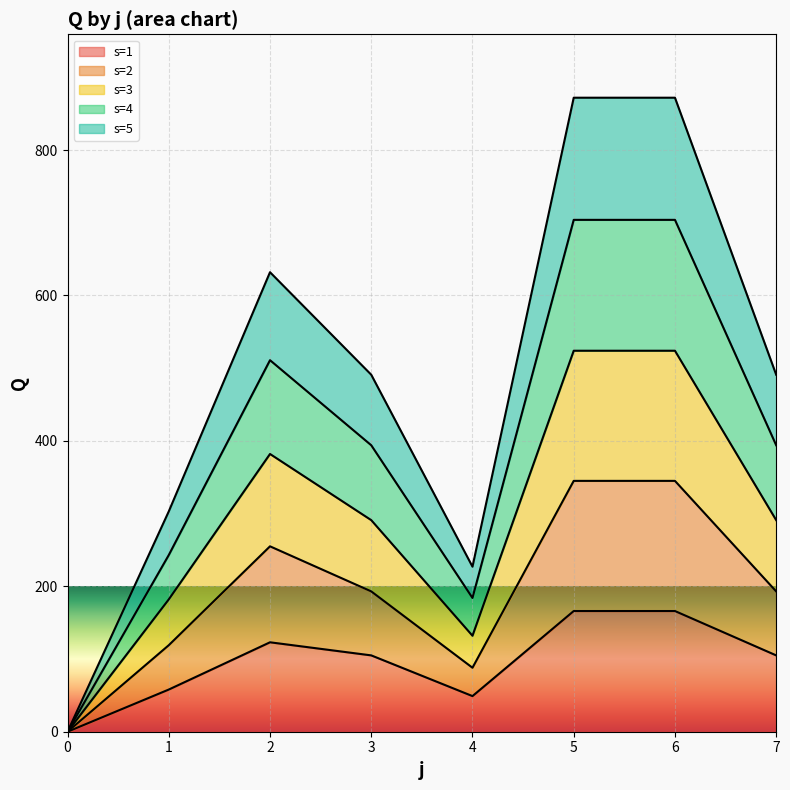

The value of s=1 at 7 is 22. True or false?

False